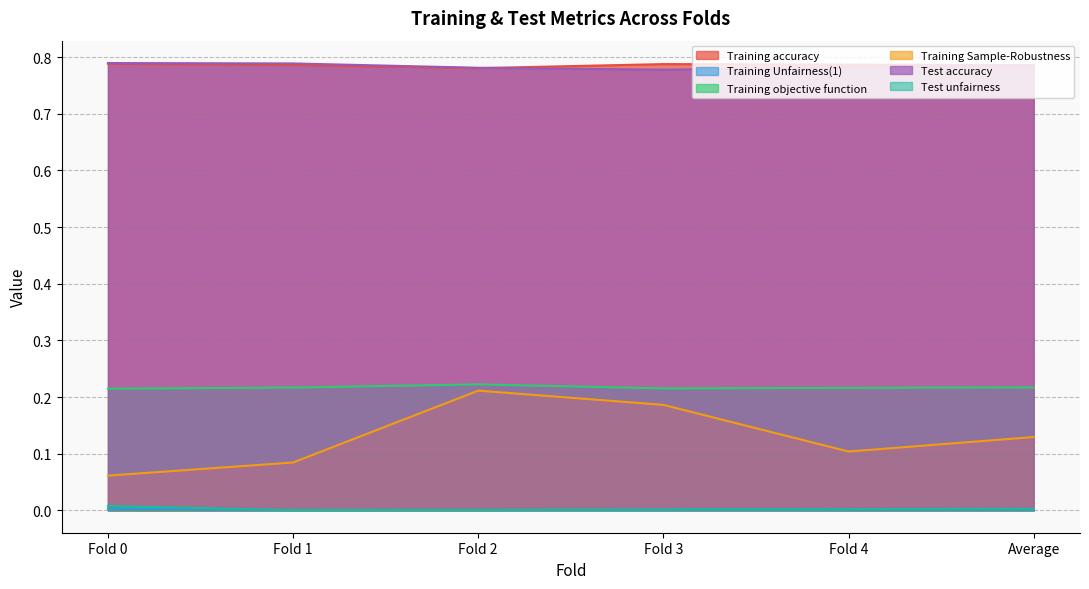

In Test accuracy, how many points are lower than both neighbors (excluding endpoints)?

1